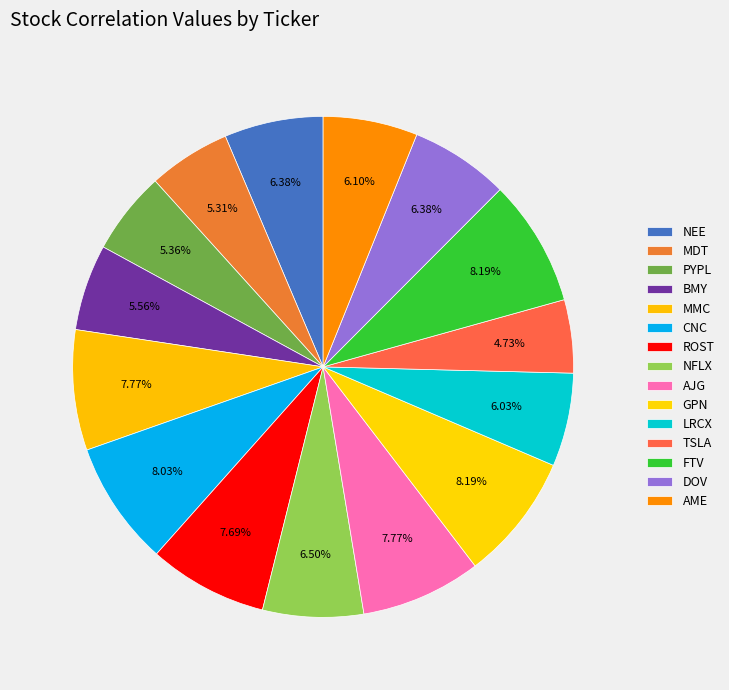

To the nearest percent, what percentage of the pie is NEE?

6%